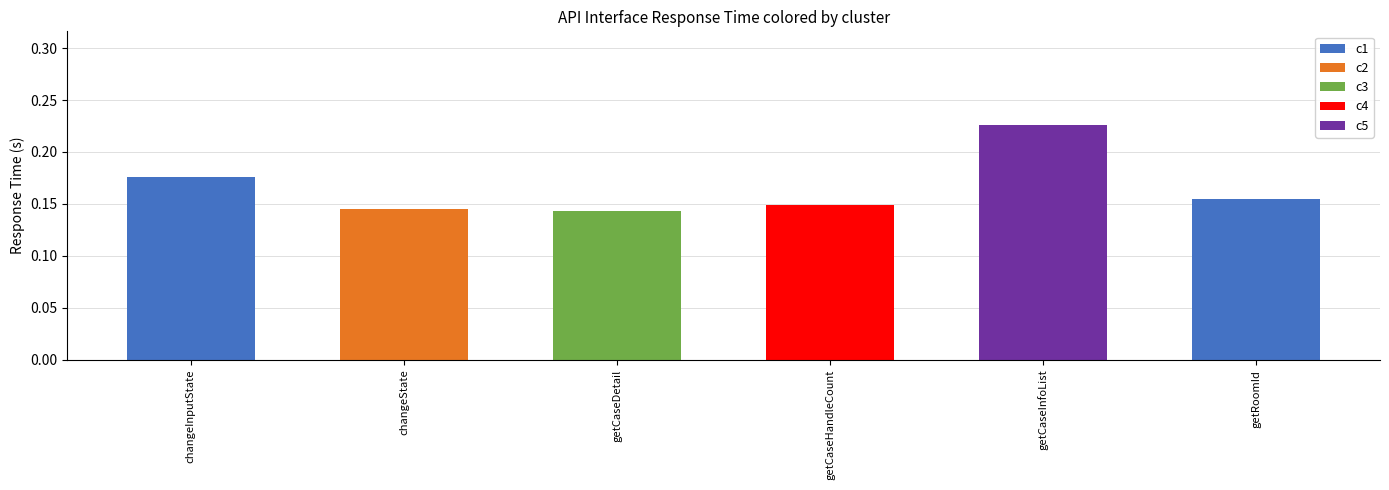

Reading left to right, what are all the values shown in this chart?

0.2	0.1	0.1	0.1	0.2	0.2